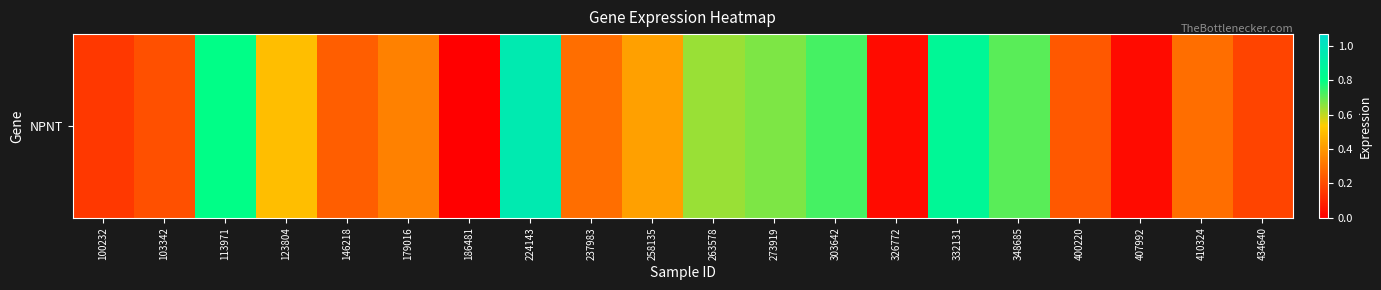

True or false: the data shows 0.9 at 332131.

True